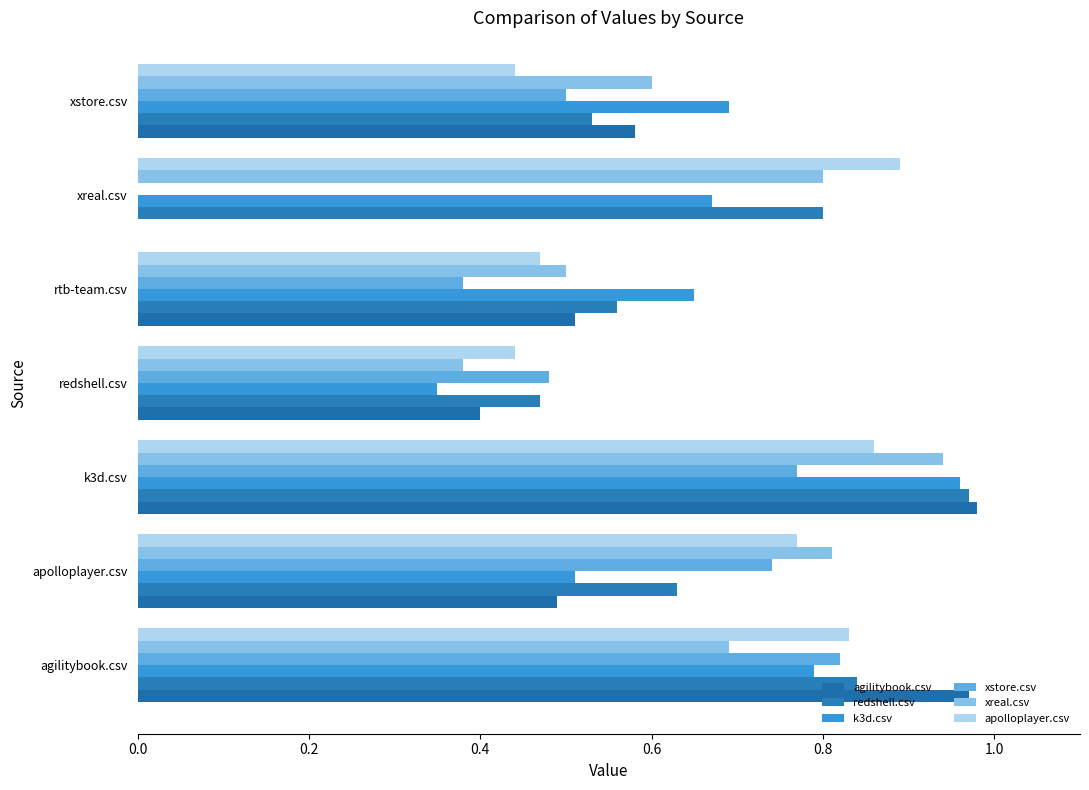

Count the number of categories in the chart.

7